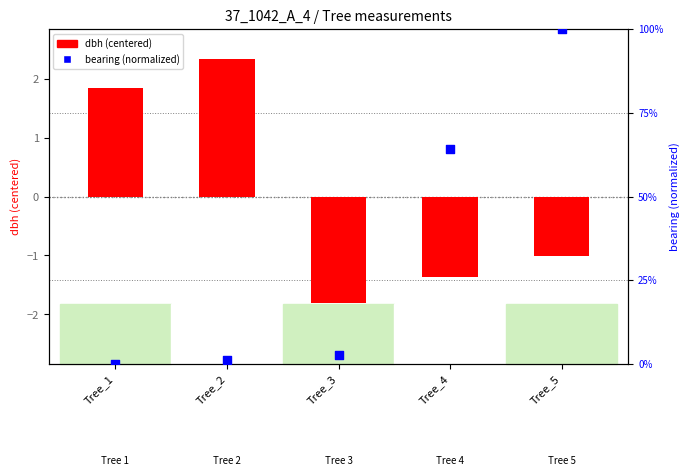

Which series contains the lowest Y value?

dbh (centered)